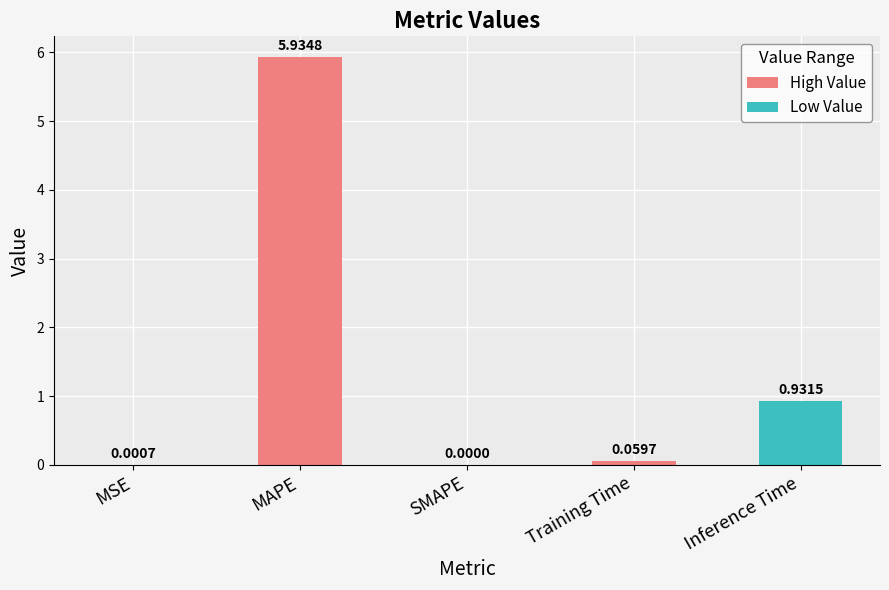

What is the sum of the values at MAPE and Training Time?

6.0